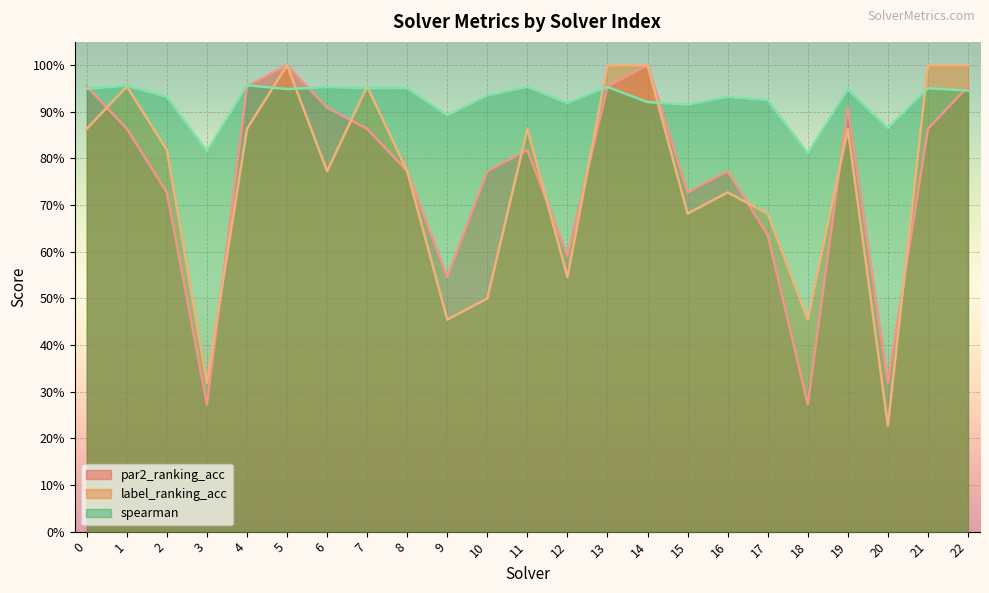

Reading left to right, extract all data points from this chart.

par2_ranking_acc: 1.0	0.9	0.7	0.3	1.0	1.0	0.9	0.9	0.8	0.5	0.8	0.8	0.6	1.0	1.0	0.7	0.8	0.6	0.3	0.9	0.3	0.9	1.0
label_ranking_acc: 0.9	1.0	0.8	0.3	0.9	1.0	0.8	1.0	0.8	0.5	0.5	0.9	0.5	1.0	1.0	0.7	0.7	0.7	0.5	0.9	0.2	1.0	1.0
spearman: 0.9	1.0	0.9	0.8	1.0	0.9	1.0	1.0	1.0	0.9	0.9	1.0	0.9	1.0	0.9	0.9	0.9	0.9	0.8	0.9	0.9	1.0	0.9